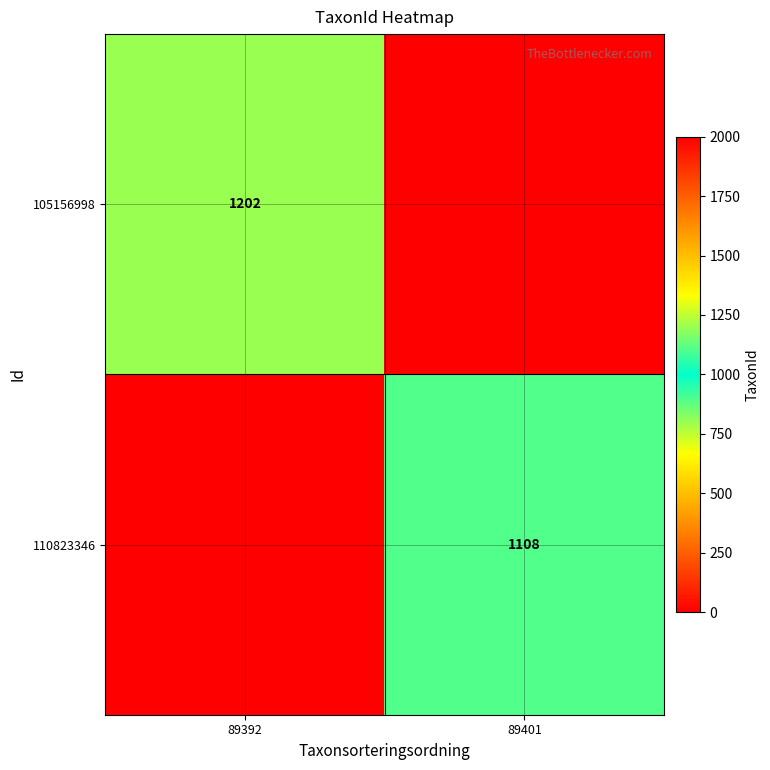

Is it true that 110823346 equals 1108 at 89401?

True